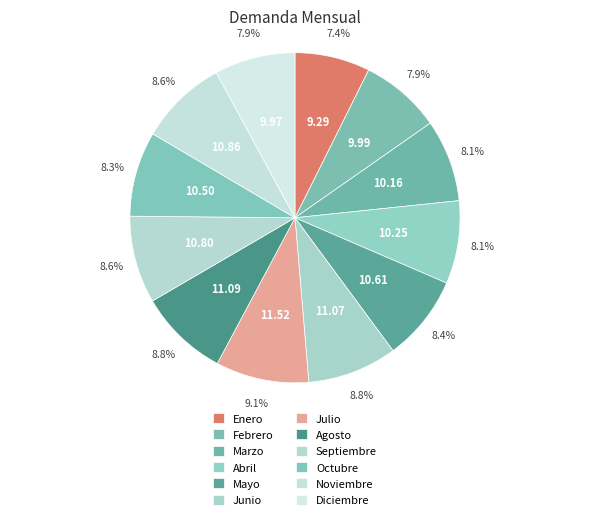

Count the number of slices in the pie.

12